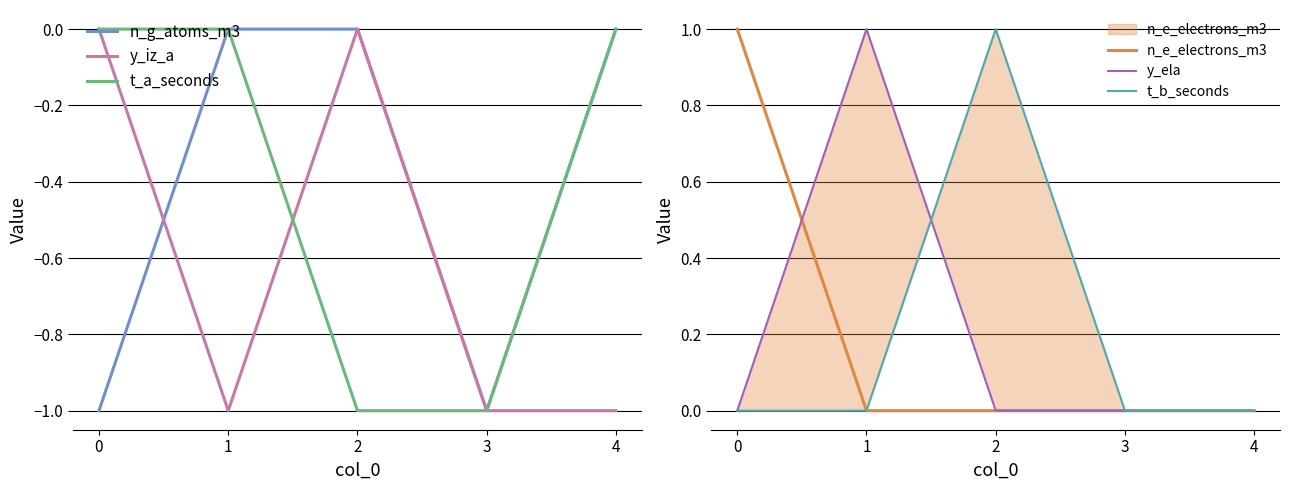

True or false: n_e_electrons_m3 has more than 2 points higher than both neighbors.

False